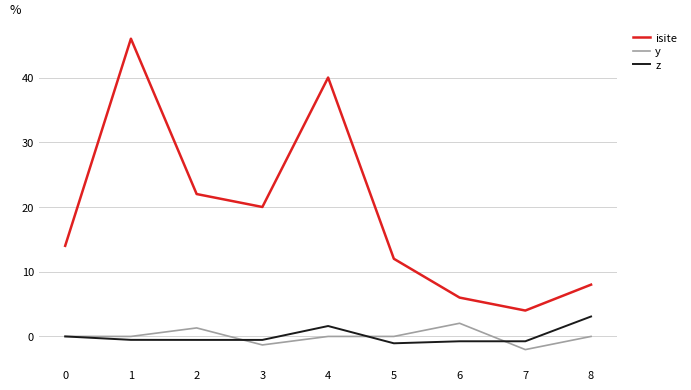

How many lines are shown in the chart?

3